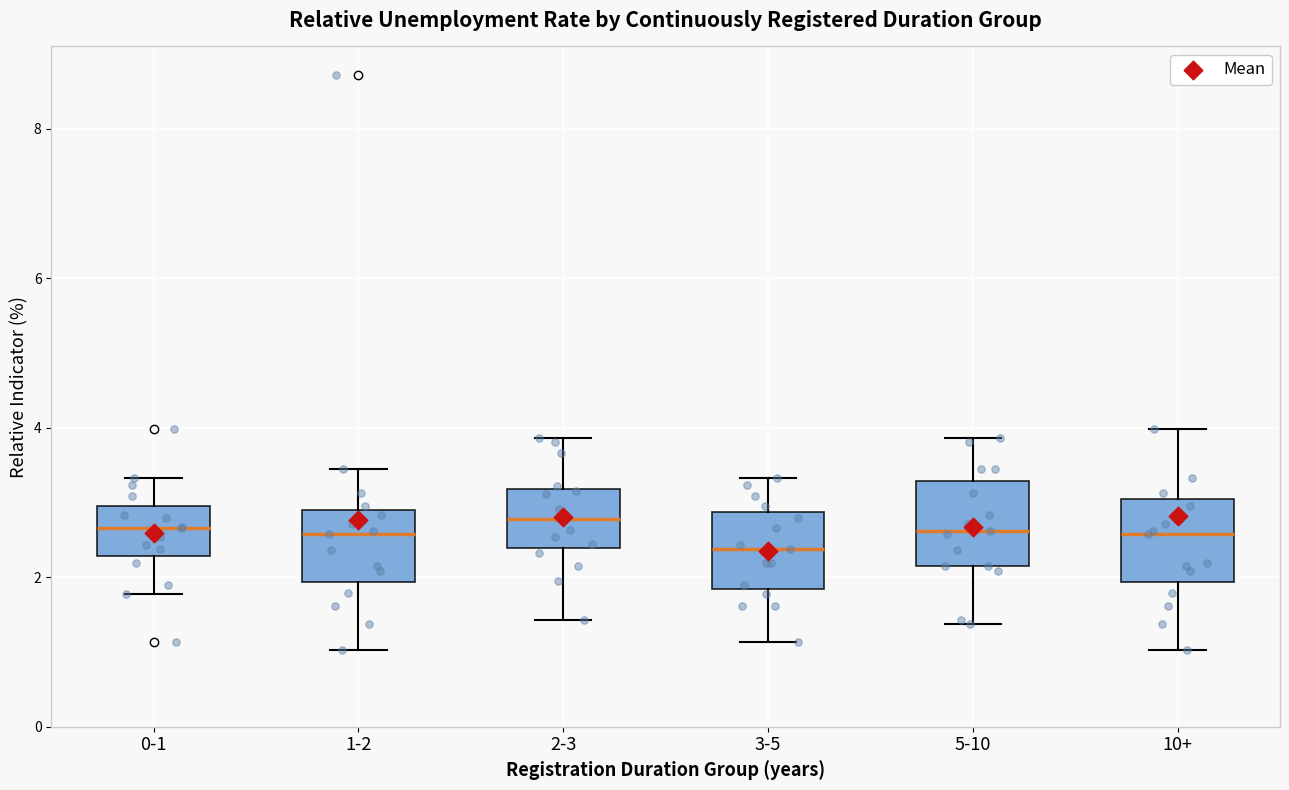

Reading left to right, read every box against the y-axis: the position of its median line, the range the box covers, and the ends of its whiskers. The values are not printed on the chart, so give them approximately, as read against the axis.

0-1: median 2.6, box 2.2 to 3.0, whiskers 1.8 to 3.4
1-2: median 2.6, box 2.0 to 3.0, whiskers 1.0 to 3.4
2-3: median 2.8, box 2.4 to 3.2, whiskers 1.4 to 3.8
3-5: median 2.4, box 1.8 to 2.8, whiskers 1.2 to 3.4
5-10: median 2.6, box 2.2 to 3.2, whiskers 1.4 to 3.8
10+: median 2.6, box 2.0 to 3.0, whiskers 1.0 to 4.0